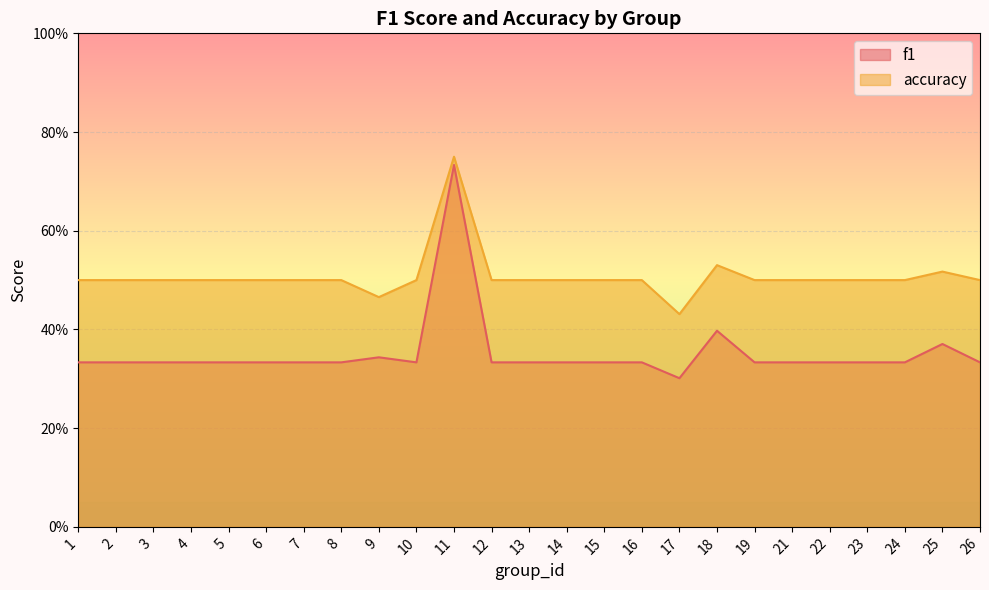

Where is the first local minimum for accuracy?

9